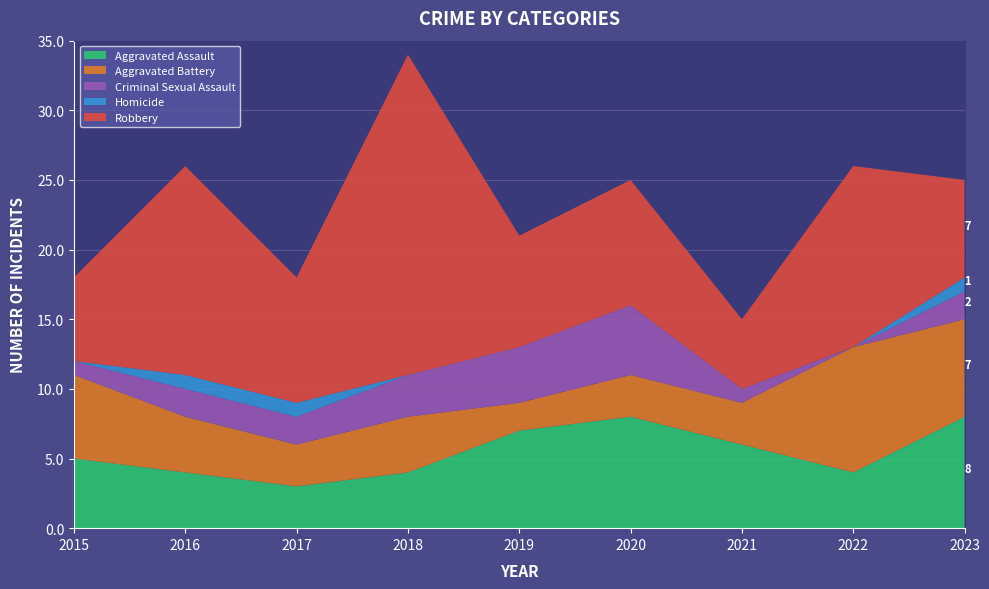

Reading left to right, transcribe all the data shown in this chart.

Aggravated Assault: 2015=5	2016=4	2017=3	2018=4	2019=7	2020=8	2021=6	2022=4	2023=8
Aggravated Battery: 2015=6	2016=4	2017=3	2018=4	2019=2	2020=3	2021=3	2022=9	2023=7
Criminal Sexual Assault: 2015=1	2016=2	2017=2	2018=3	2019=4	2020=5	2021=1	2022=0	2023=2
Homicide: 2015=0	2016=1	2017=1	2018=0	2019=0	2020=0	2021=0	2022=0	2023=1
Robbery: 2015=6	2016=15	2017=9	2018=23	2019=8	2020=9	2021=5	2022=13	2023=7